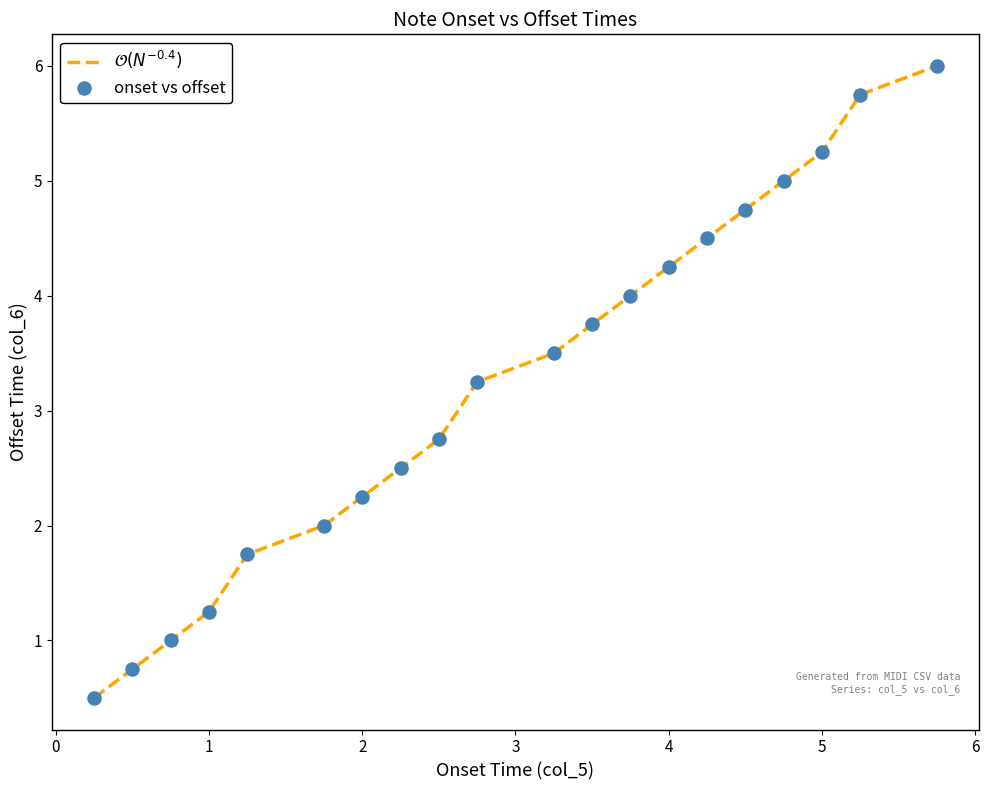

What is the maximum value shown in the chart?

6.0